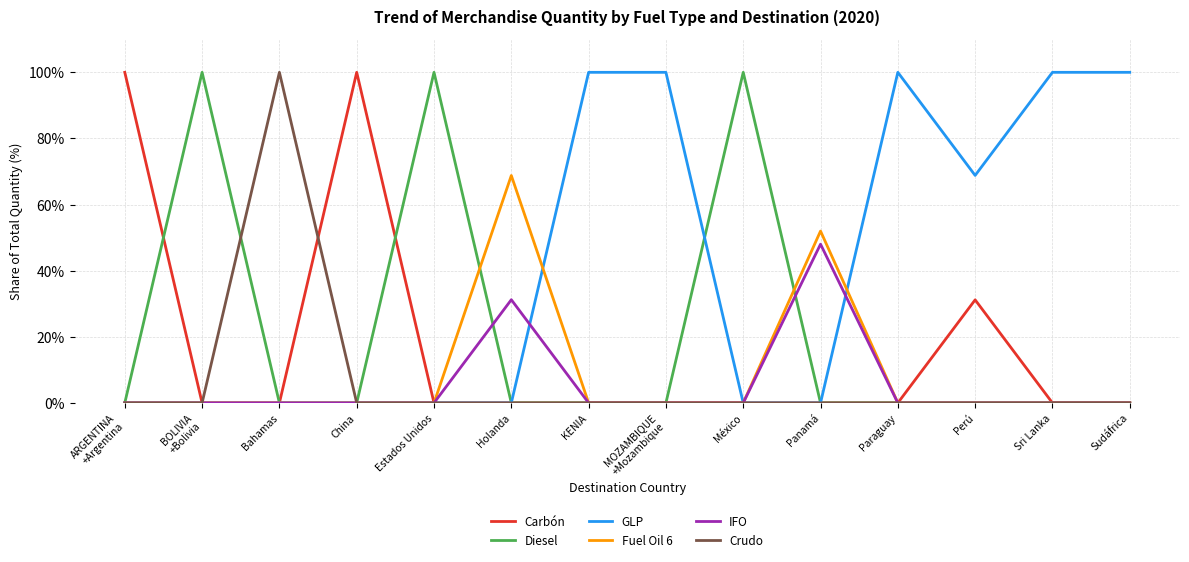

What is the average value of the IFO series?

5.7